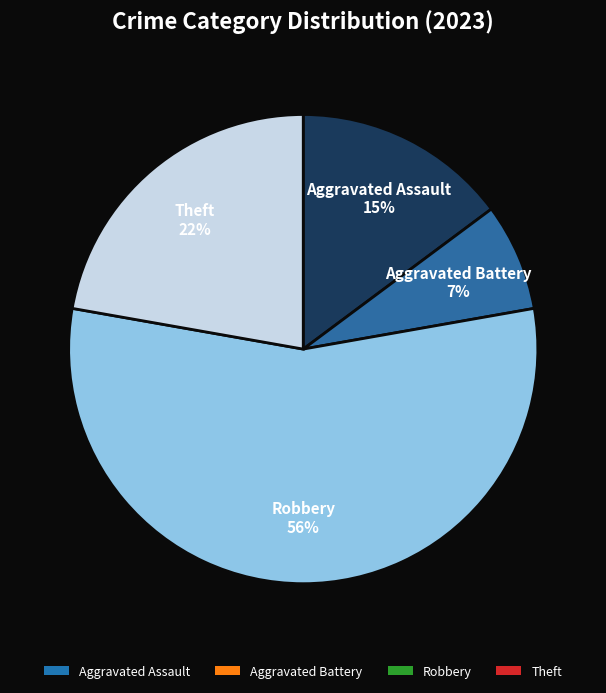

Do Robbery and Aggravated Battery together represent more than half of the pie?

Yes